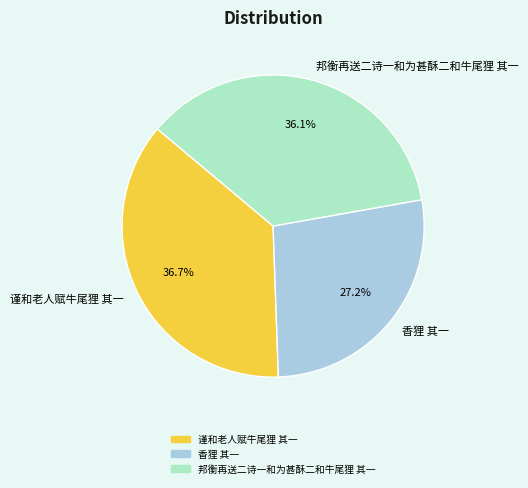

What percentage is NOT represented by 香狸 其一?

72.8%